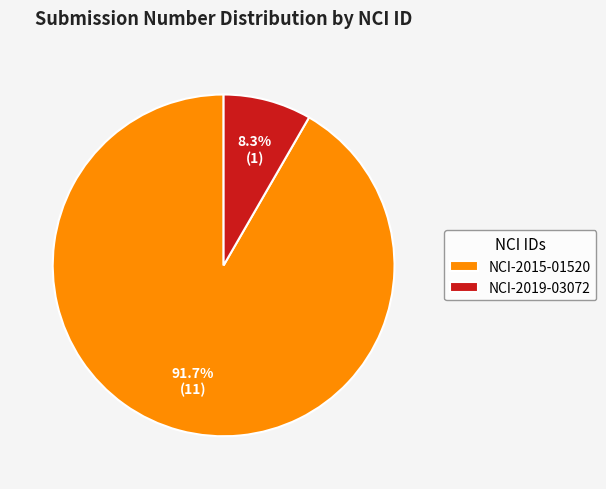

Between NCI-2015-01520 and NCI-2019-03072, which is larger?

NCI-2015-01520